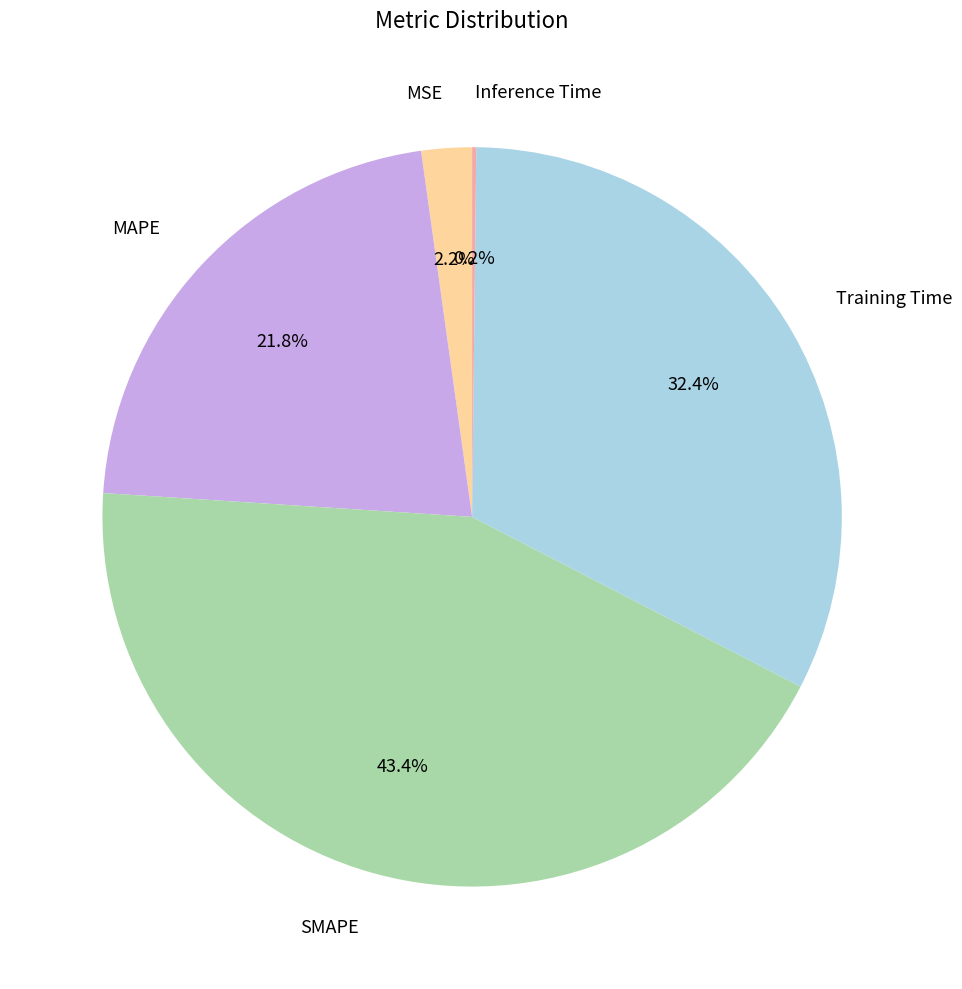

What percentage is NOT represented by SMAPE?

56.6%